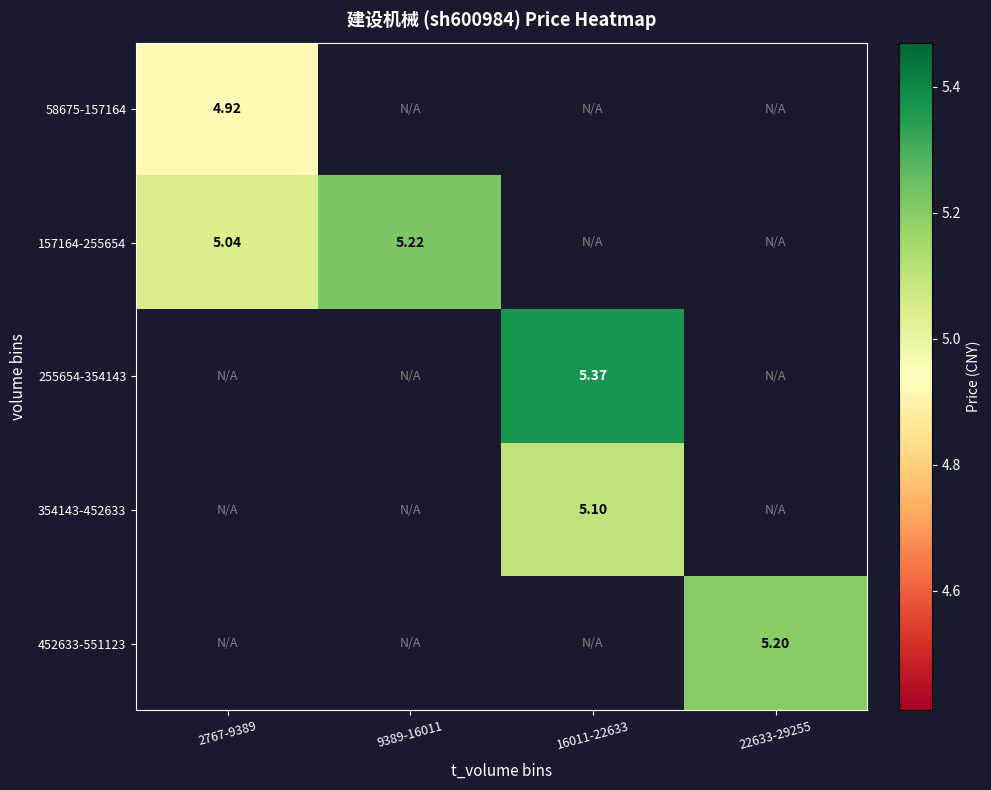

What is the maximum value shown in the chart?

5.4